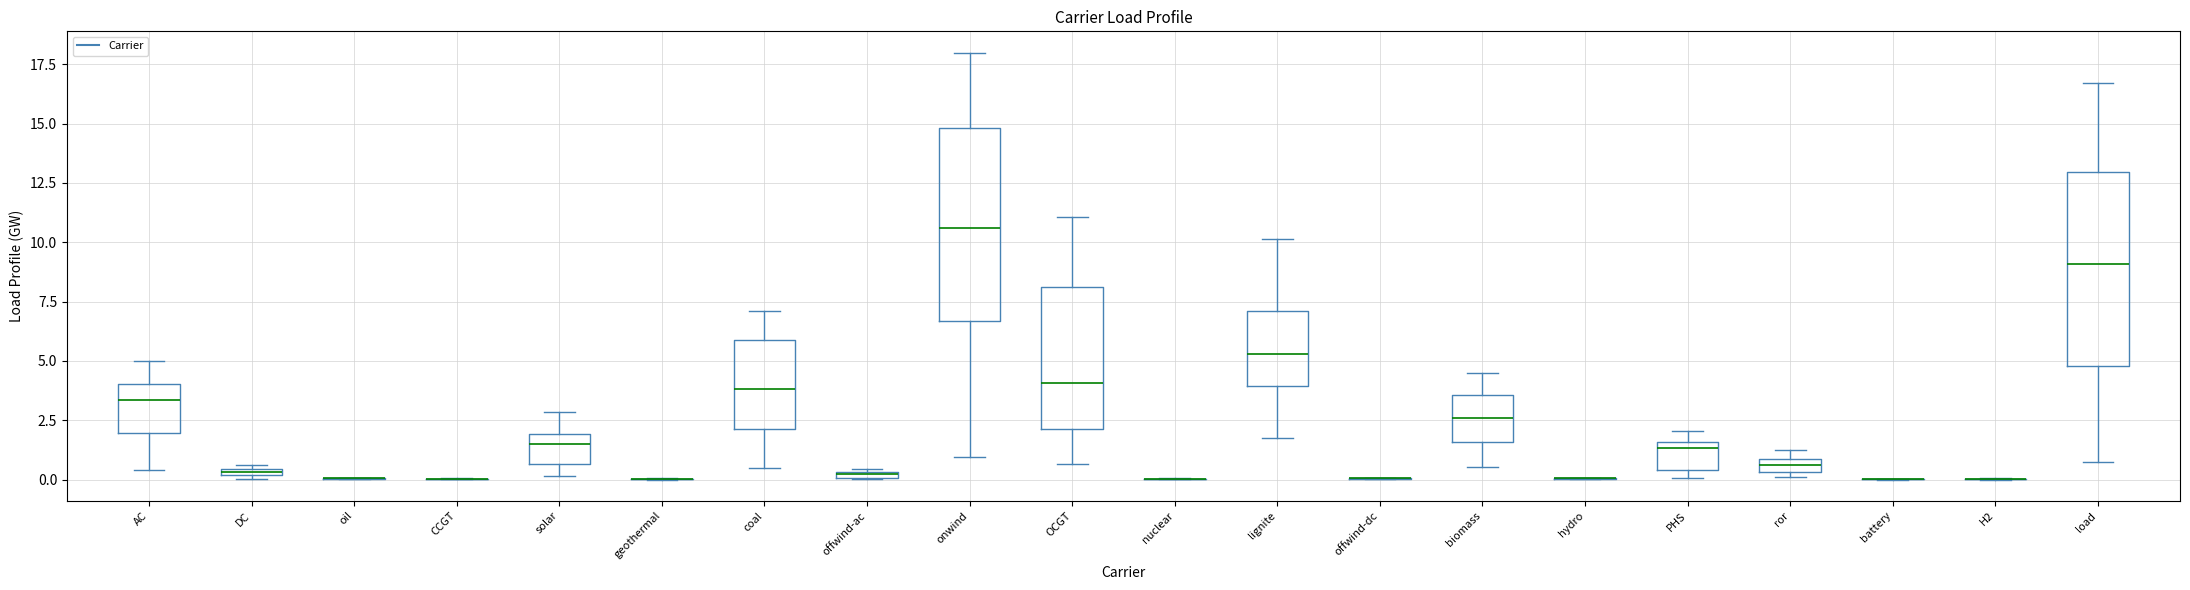

Where is the lower edge of the box for biomass on the y-axis? The values are not printed on the chart, so give them approximately, as read against the axis.

1.5